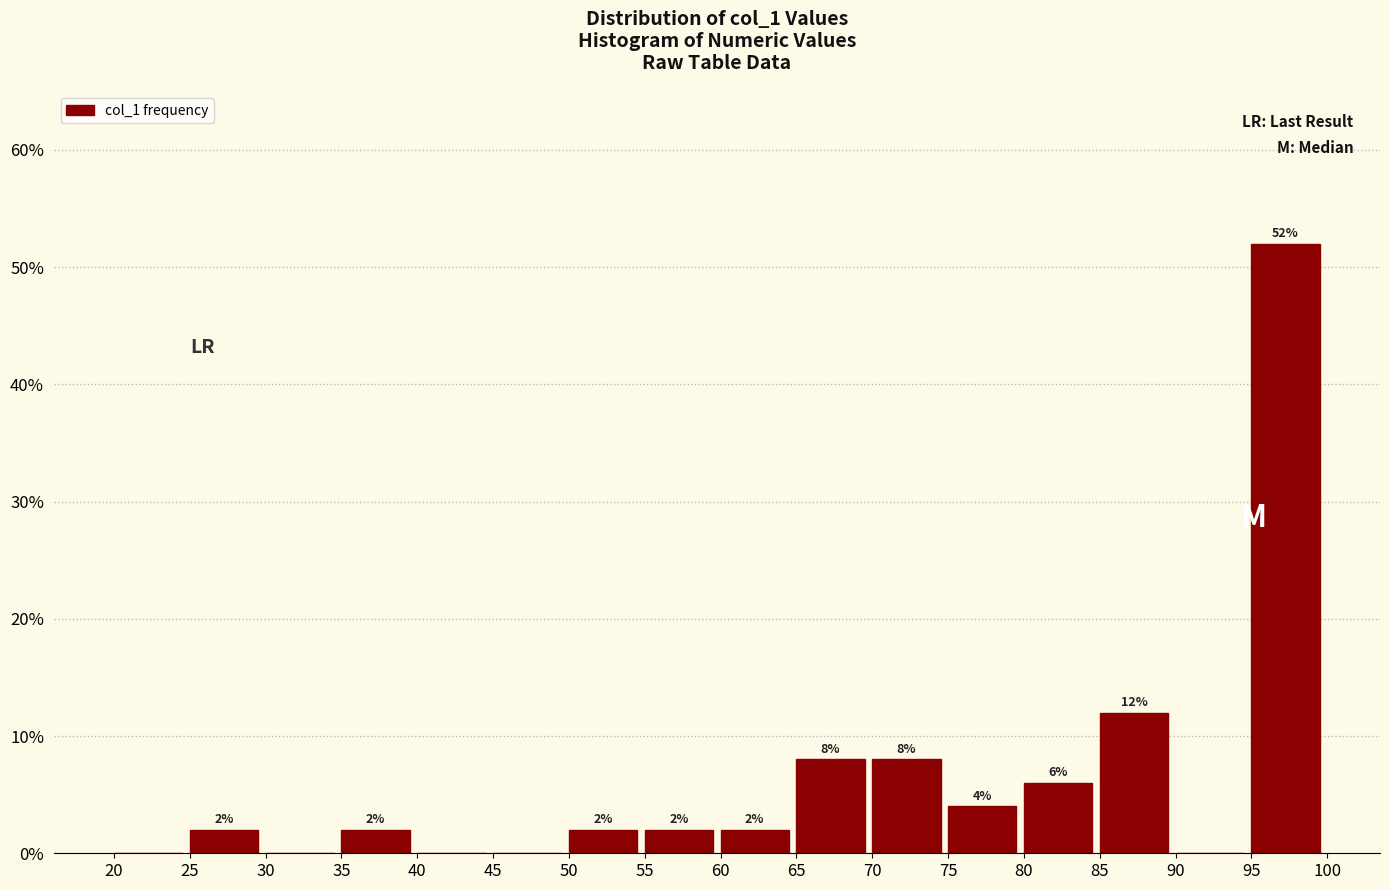

Which range on the x-axis has the tallest bar?

95 to 100